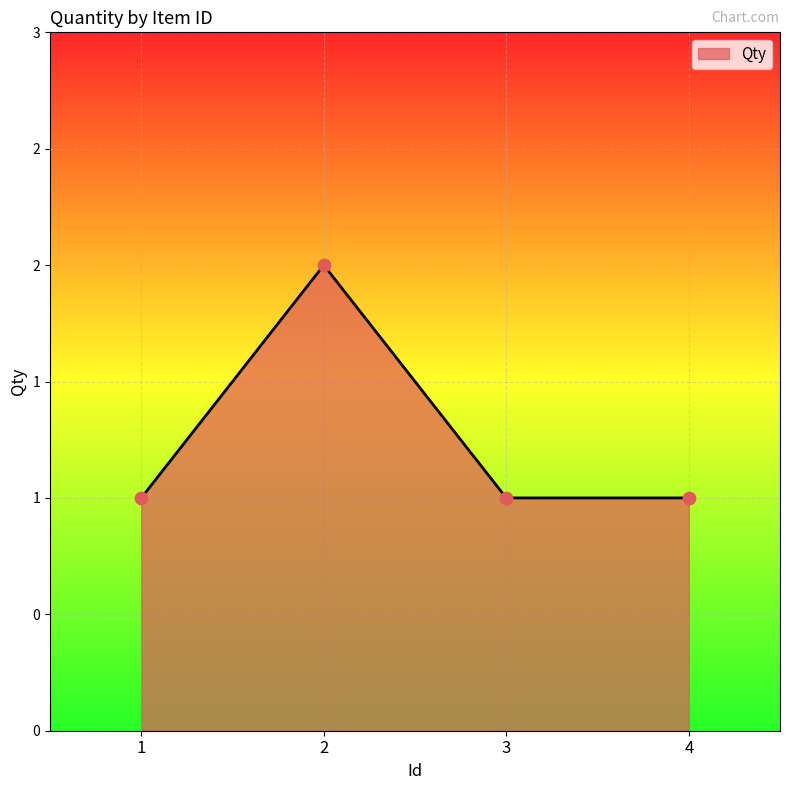

Does the chart have visible grid lines?

Yes